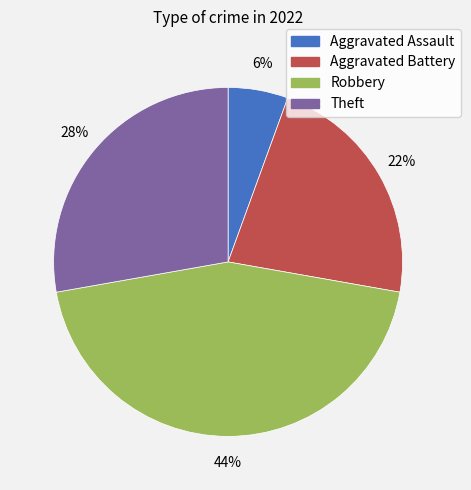

Is it true that Aggravated Battery is 33% of the pie?

False